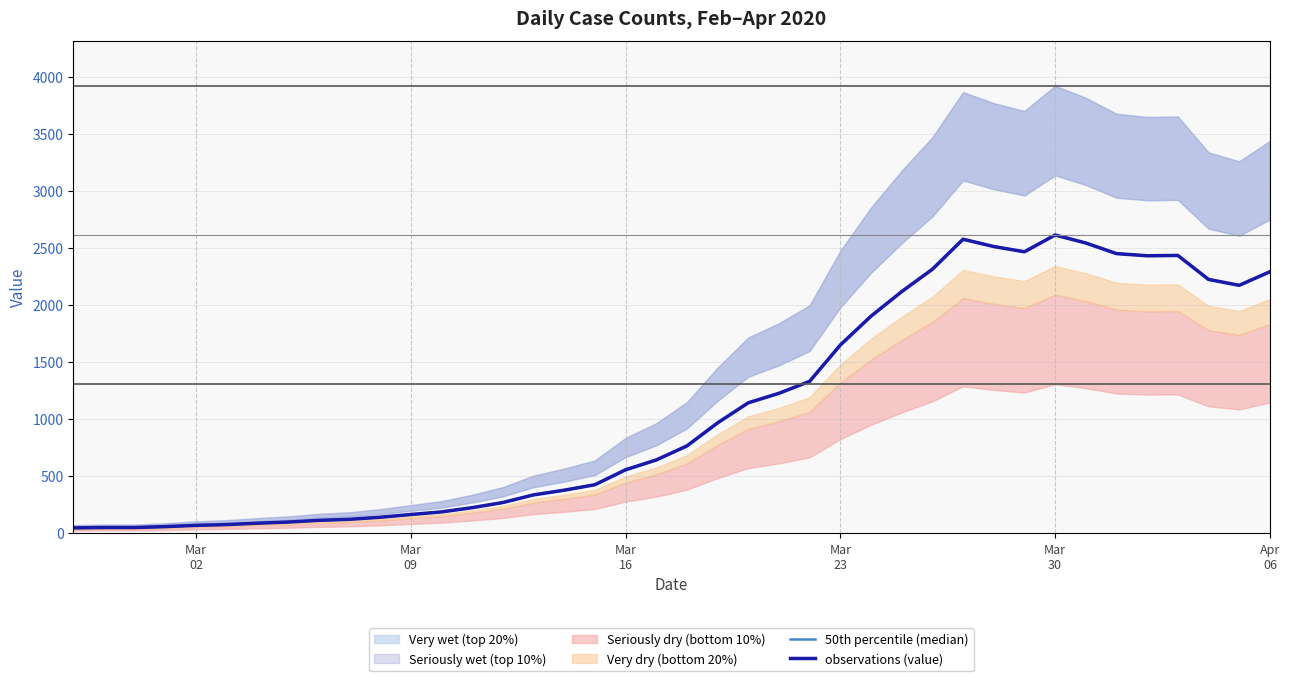

True or false: observations (value) and 50th percentile (median) cross at least once.

False